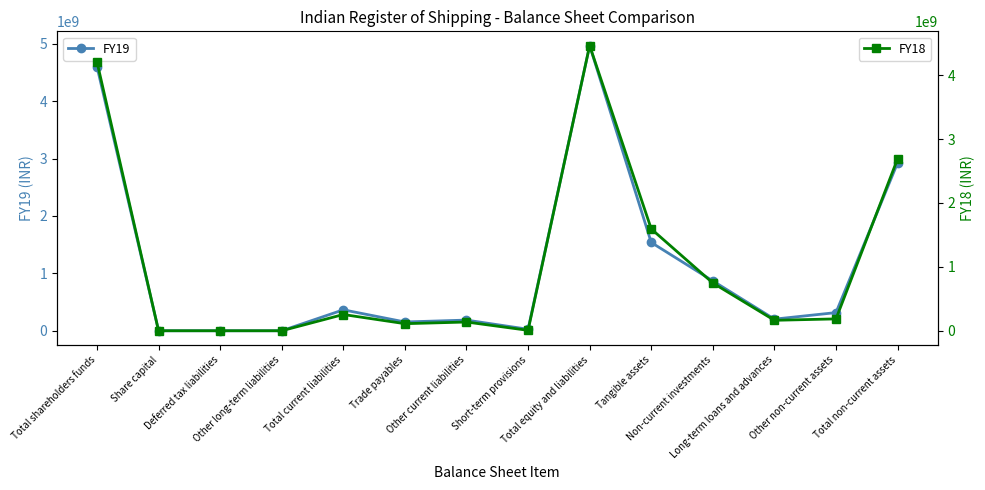

Where is FY19 nearest to the value 2483622000?

Total non-current assets